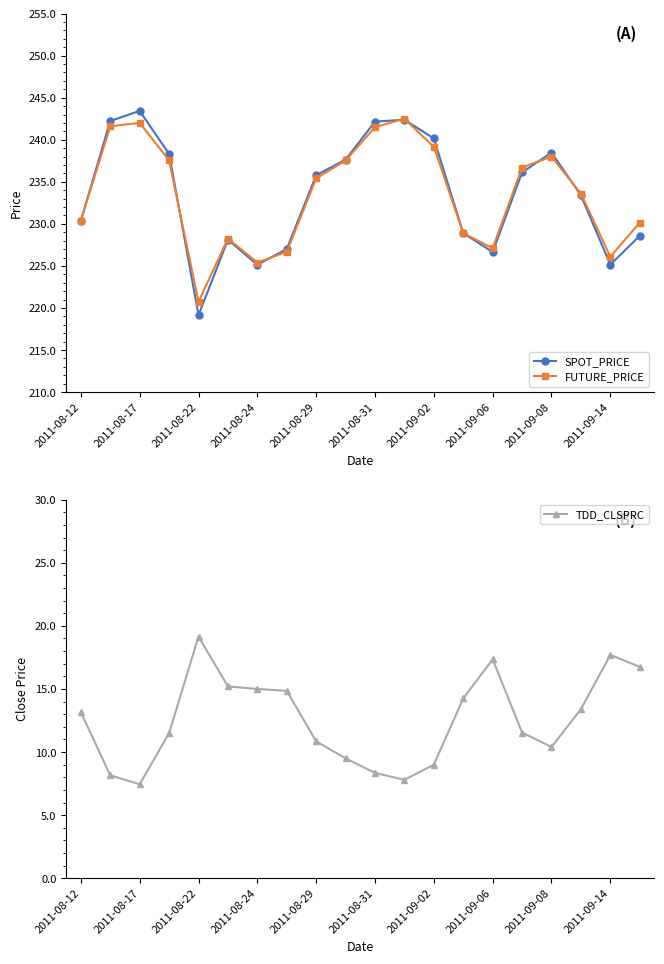

Where is FUTURE_PRICE nearest to the value 231?

2011-08-12